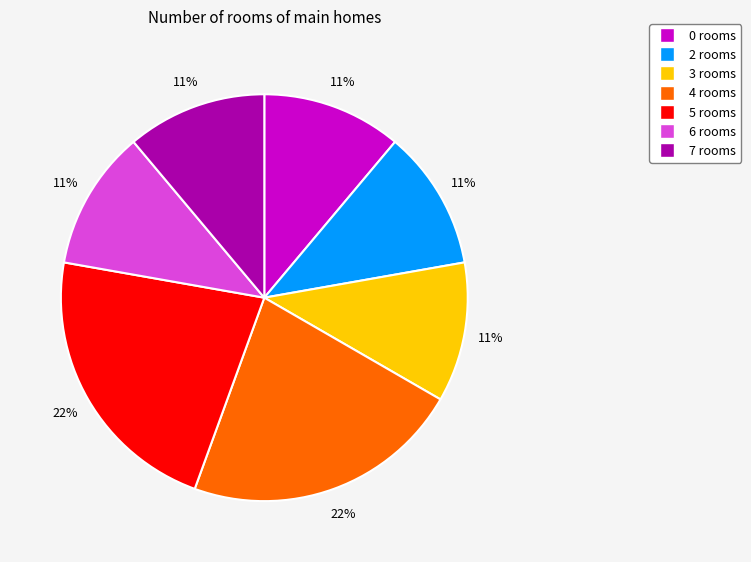

The 7 rooms slice represents 11% of the pie. True or false?

True